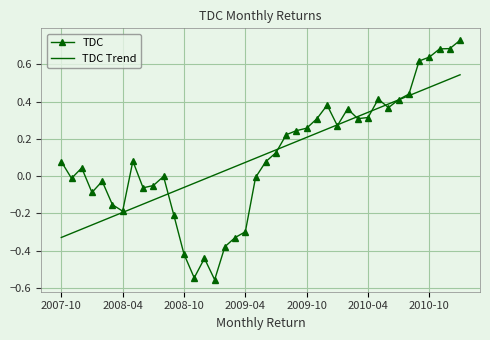

Which series ends up on top after the final intersection of TDC Trend and TDC?

TDC